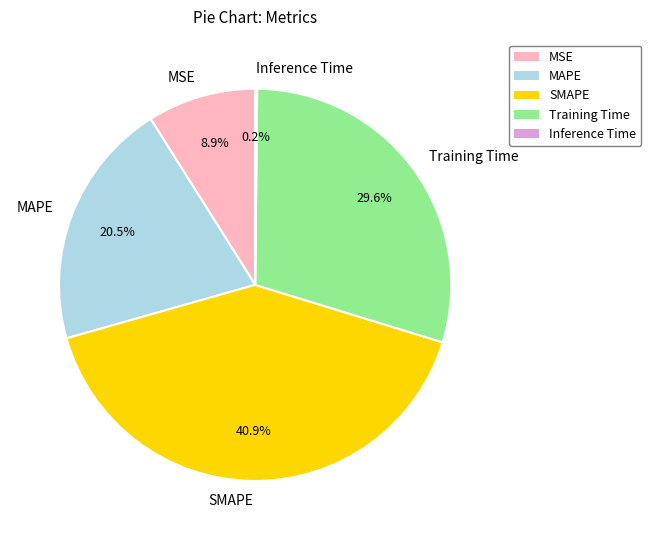

What is the ratio of the value at Training Time to the value at SMAPE?

0.7